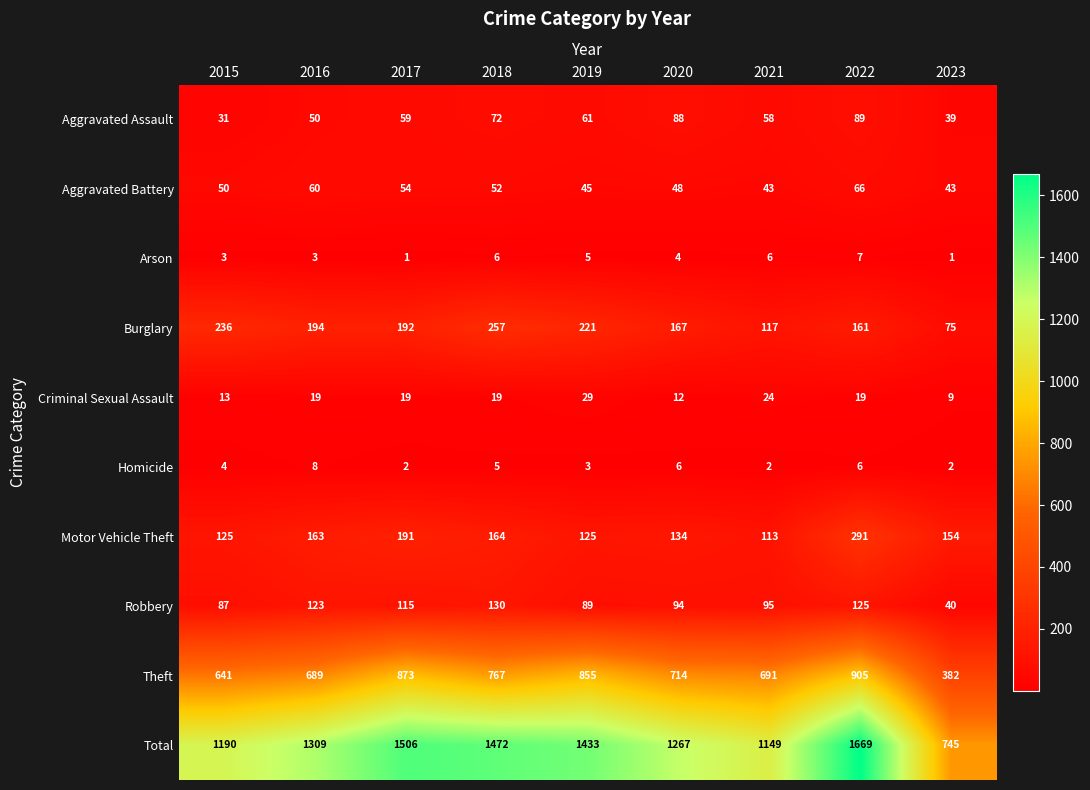

Is it true that Aggravated Assault equals 72 at 2018?

True